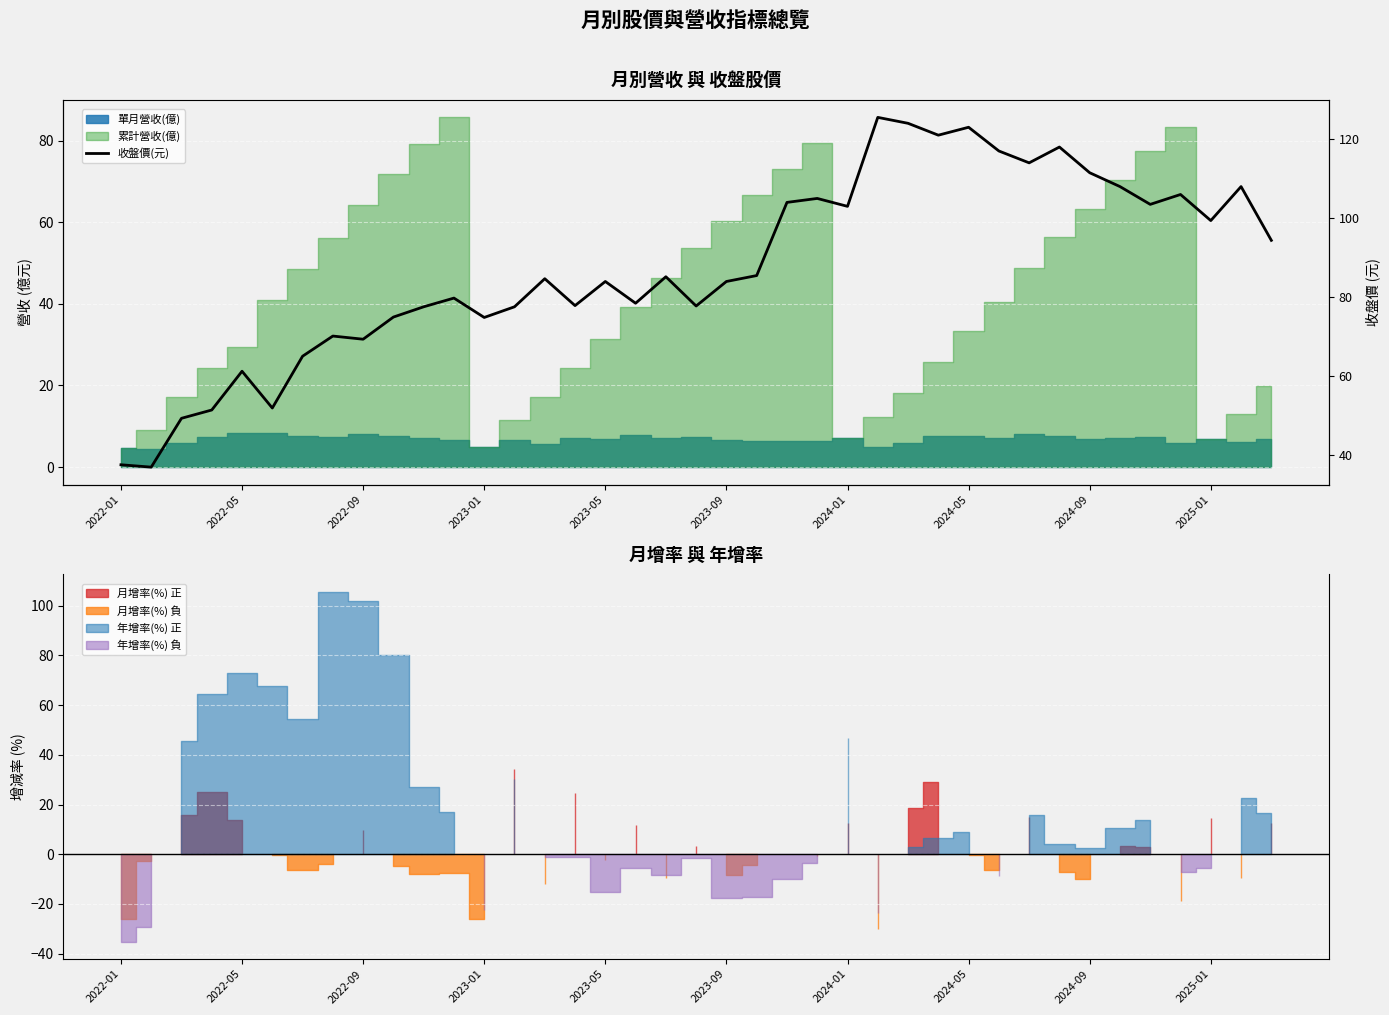

What is the average value?

87.7